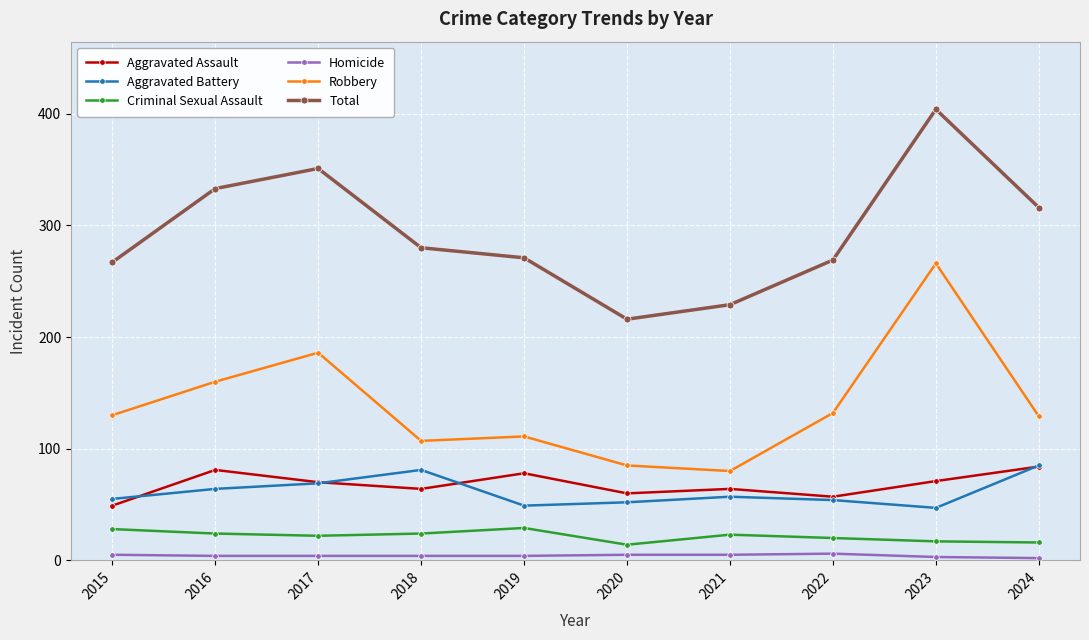

Does the chart have visible grid lines?

Yes